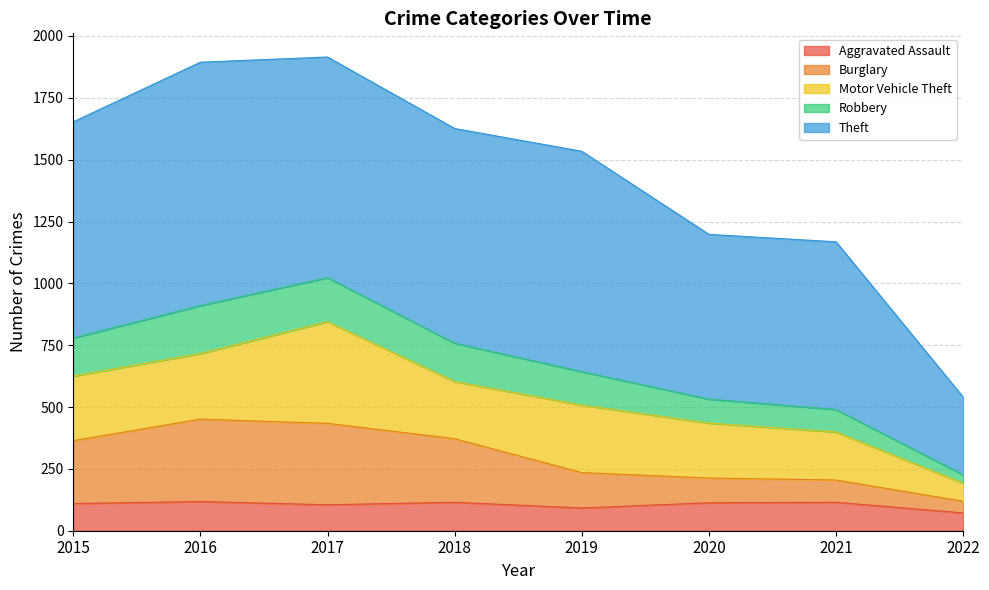

The value of Aggravated Assault at 2019 is 92. True or false?

True